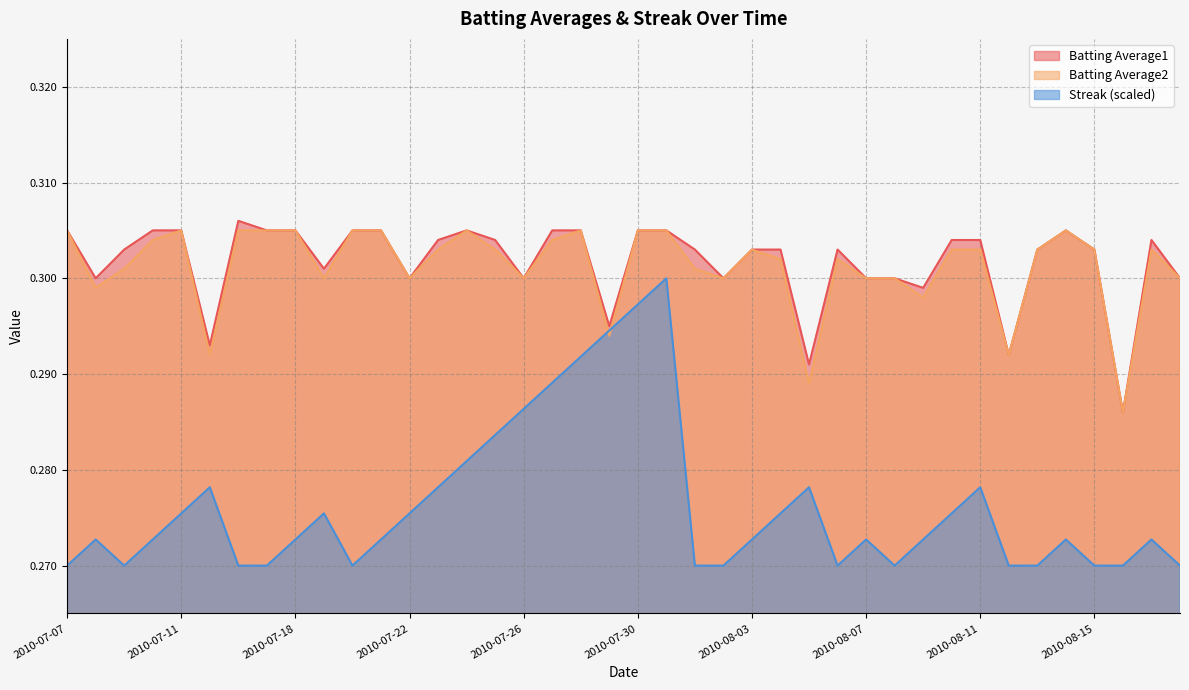

Which has a higher value, 2010-08-18 or 2010-08-10?

2010-08-10